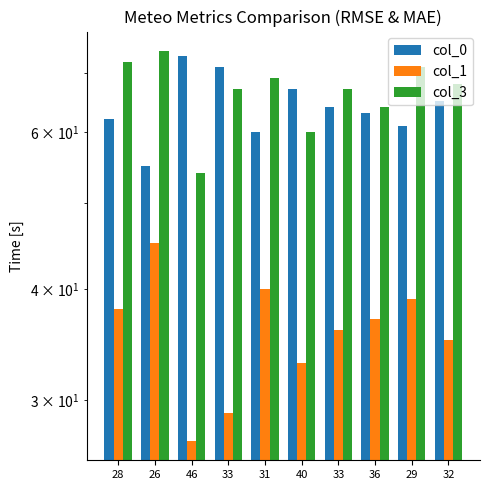

What value does the col_1 series have at 36, to the nearest 10?

40